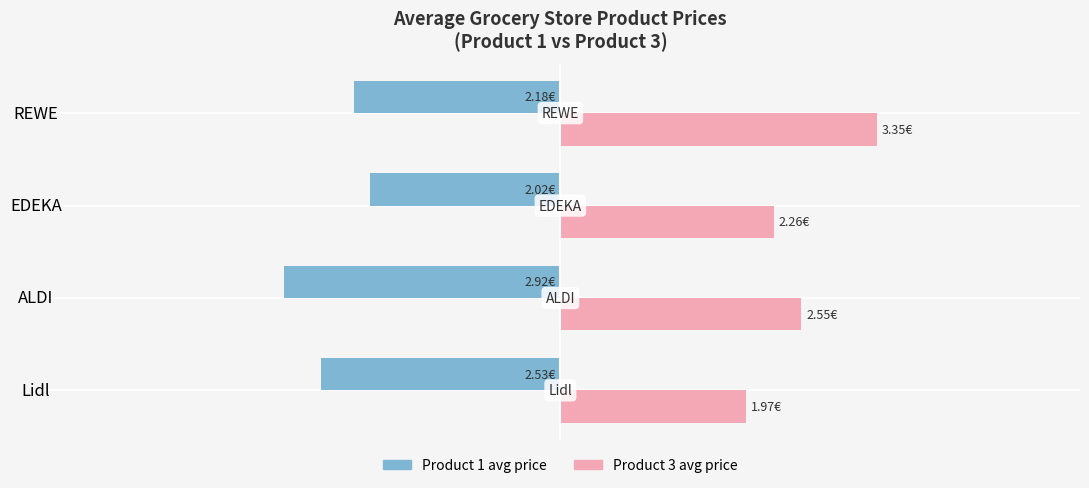

What are all the series names shown in the legend?

Product 1 avg price, Product 3 avg price